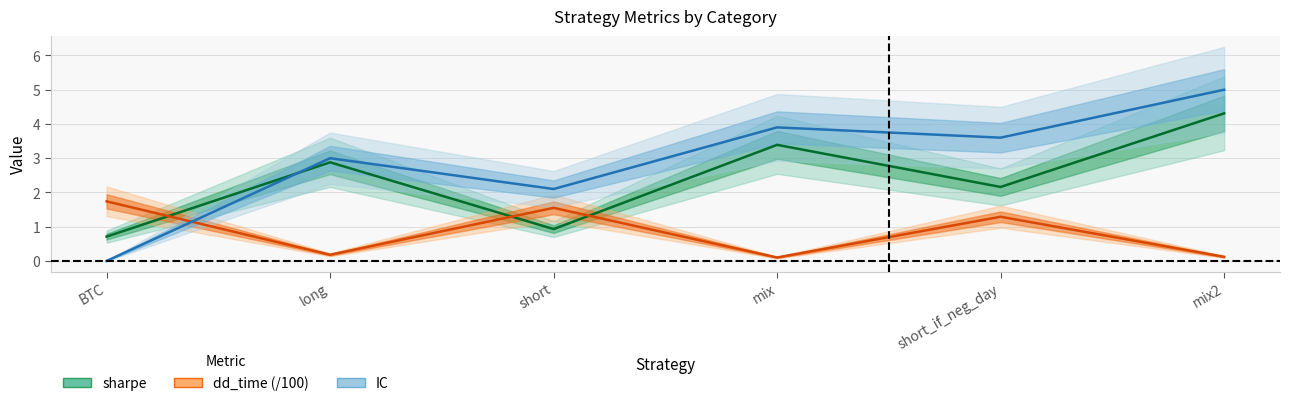

How many times do dd_time and IC cross each other?

1